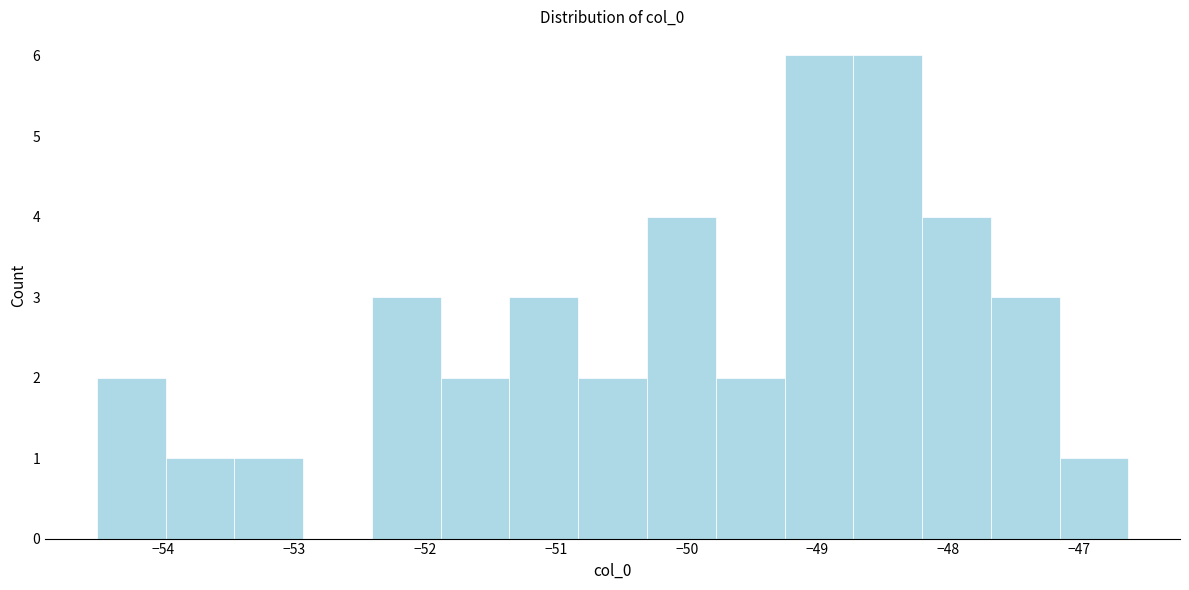

Reading left to right, list every bar in this chart as the range it spans on the x-axis followed by its height. Neither the bar edges nor the heights are printed on the chart, so give them approximately, as read against the axes.

-54.5 to -54.0: 2
-54.0 to -53.5: 1
-53.5 to -52.9: 1
-52.9 to -52.4: 0
-52.4 to -51.9: 3
-51.9 to -51.4: 2
-51.4 to -50.8: 3
-50.8 to -50.3: 2
-50.3 to -49.8: 4
-49.8 to -49.3: 2
-49.3 to -48.7: 6
-48.7 to -48.2: 6
-48.2 to -47.7: 4
-47.7 to -47.1: 3
-47.1 to -46.6: 1